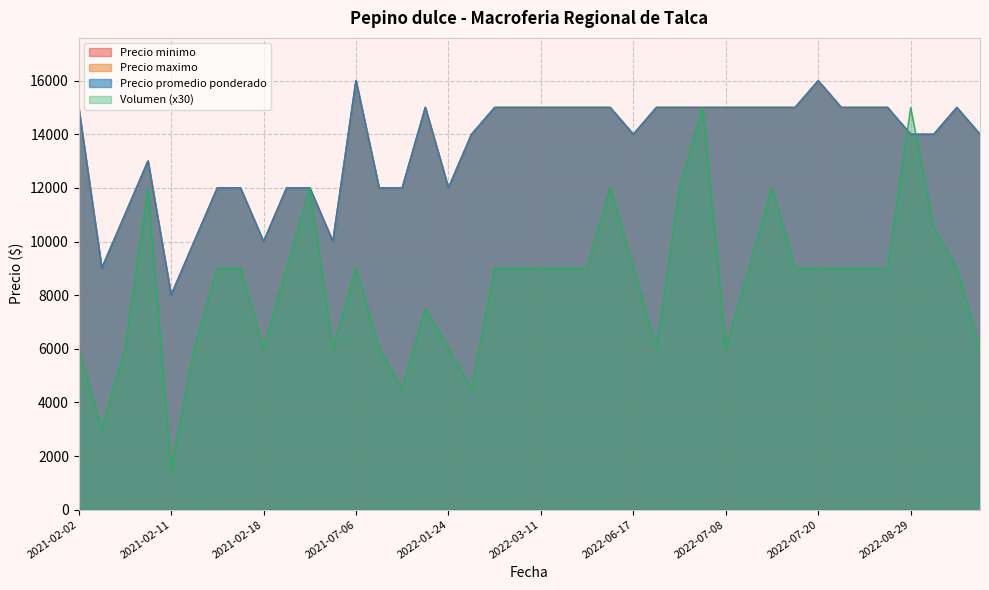

What is the difference between the maximum and minimum values in the Precio maximo series?

8000